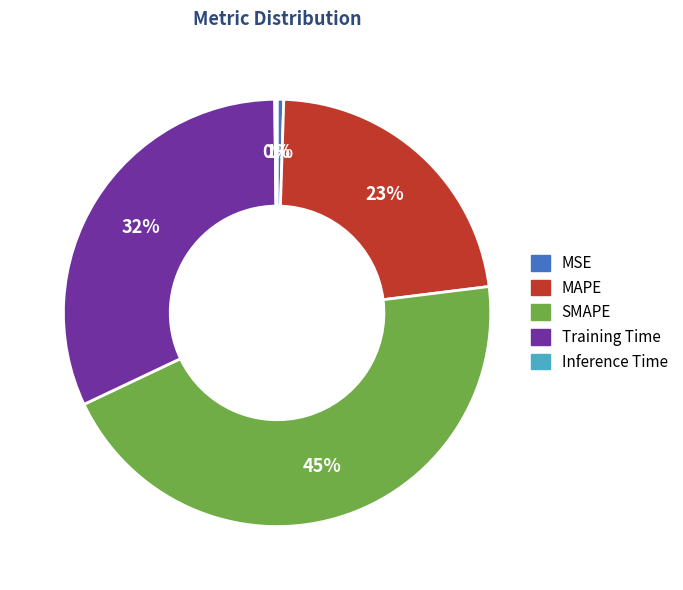

True or false: Training Time accounts for 32% of the total.

True